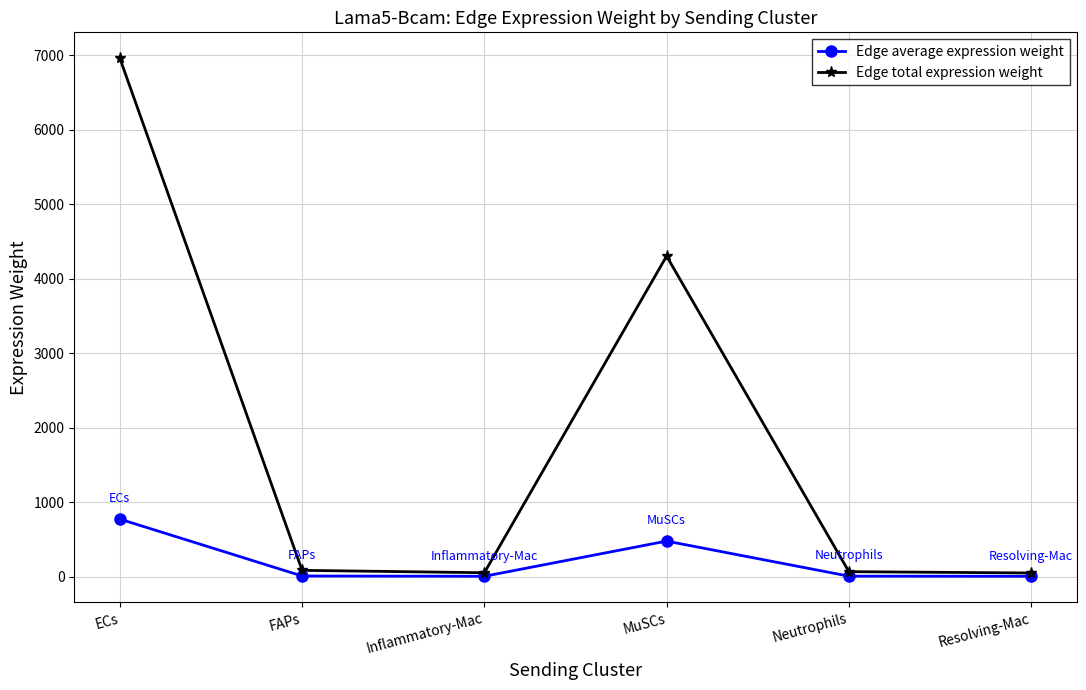

Where is Edge average expression weight nearest to the value 389?

MuSCs